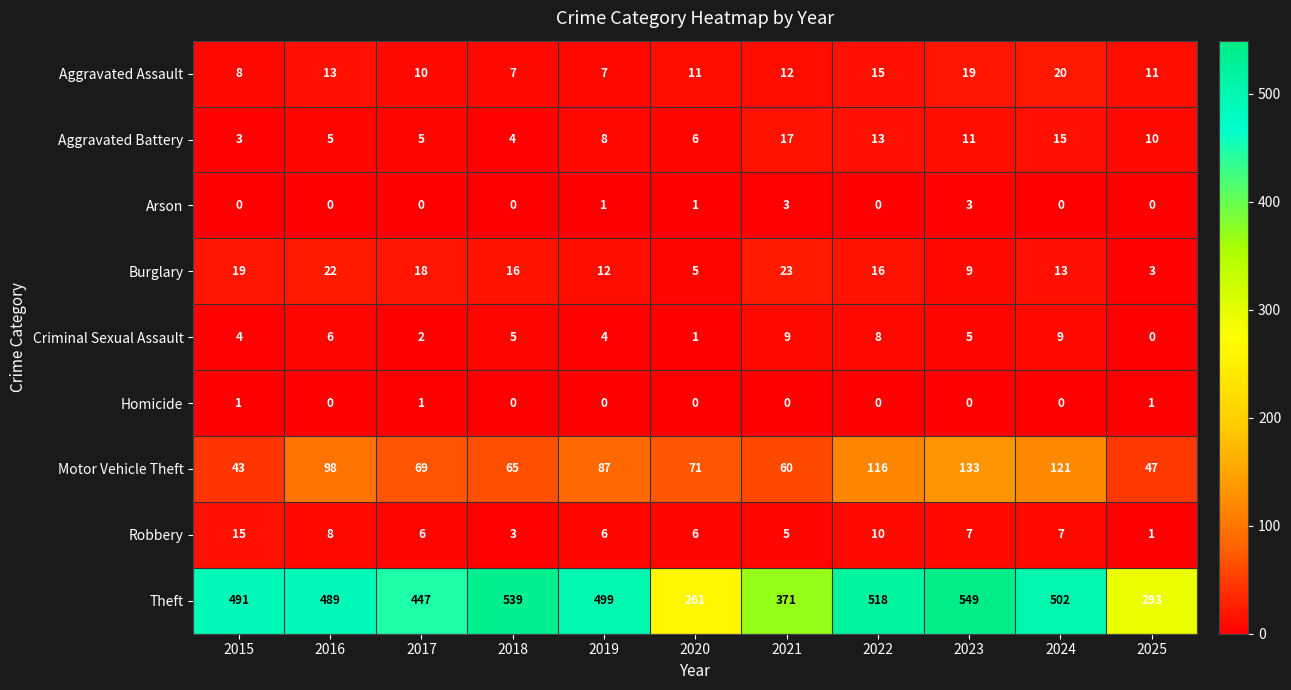

Which series has the largest total across all categories?

Theft